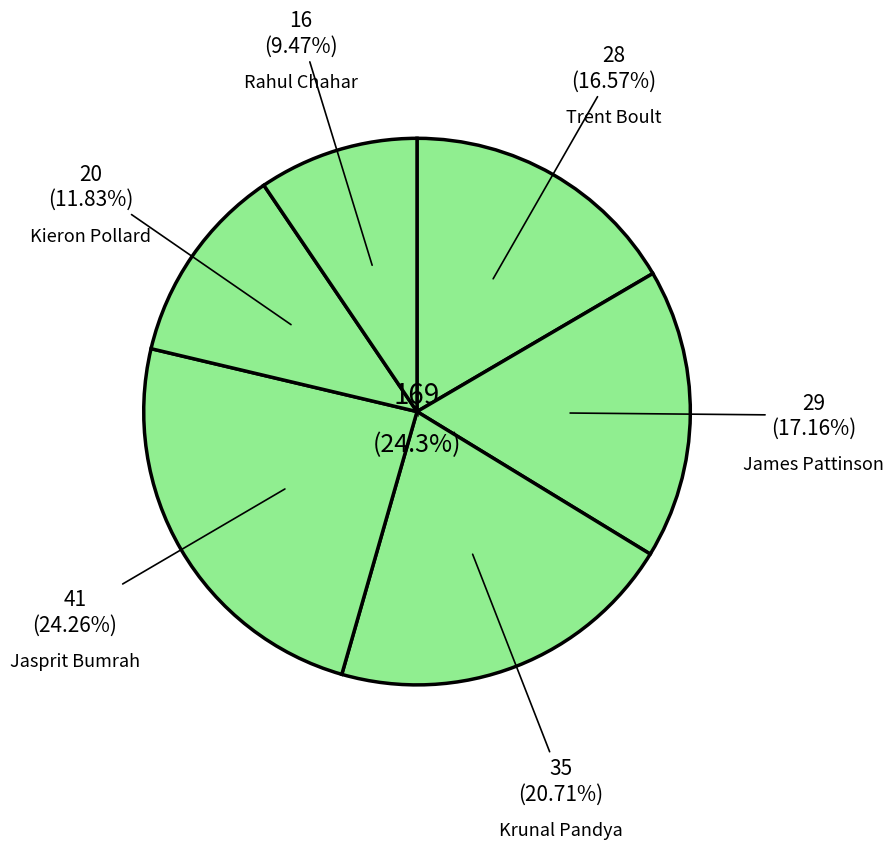

To the nearest percent, what is the difference between the largest and smallest slice percentages?

15%